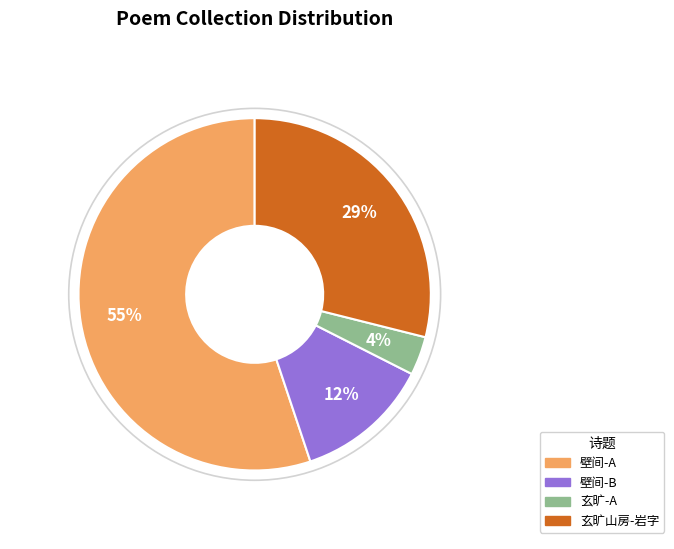

Is there any slice that represents more than half of the pie?

Yes